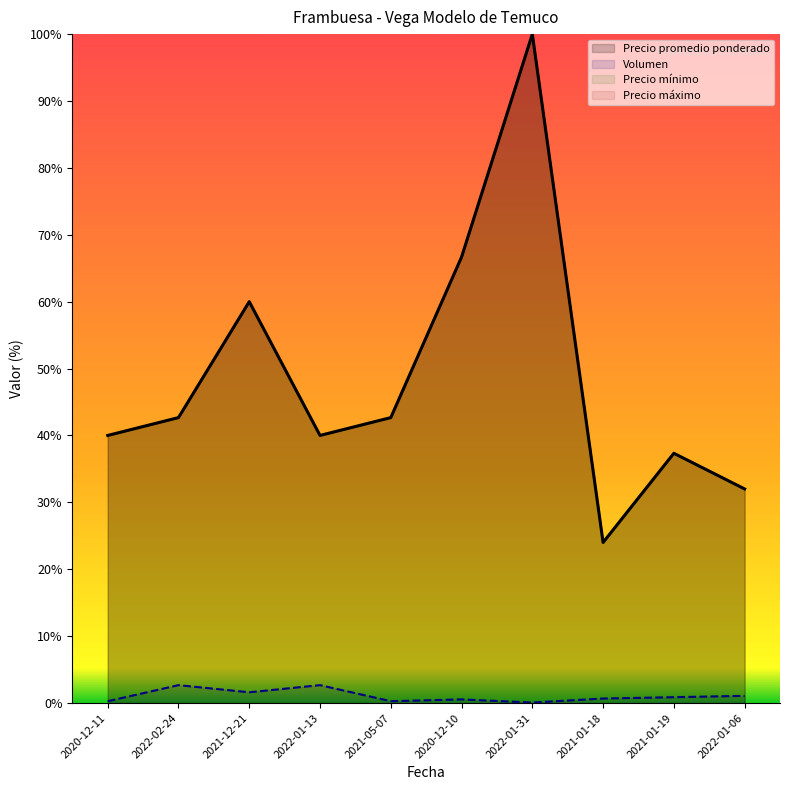

What is the label of the 5th point from the left?

2021-05-07